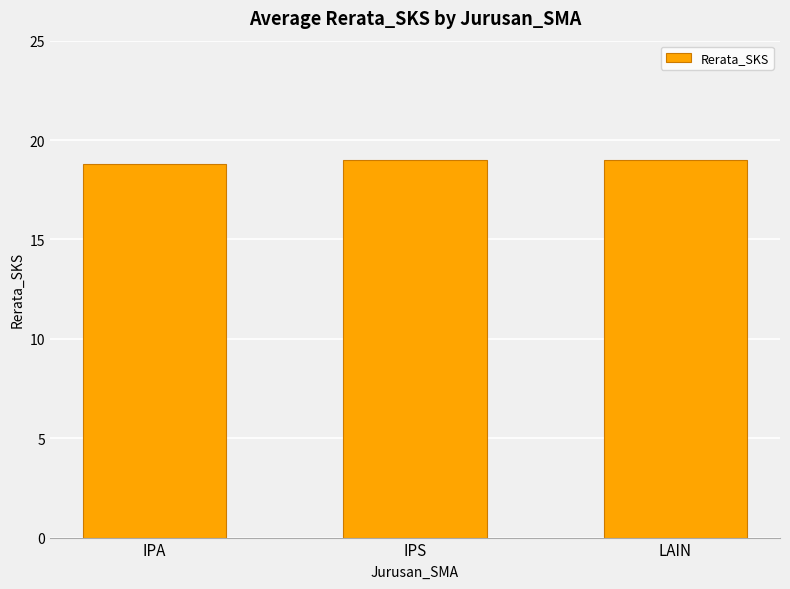

What is the difference between the second highest and minimum values?

0.2